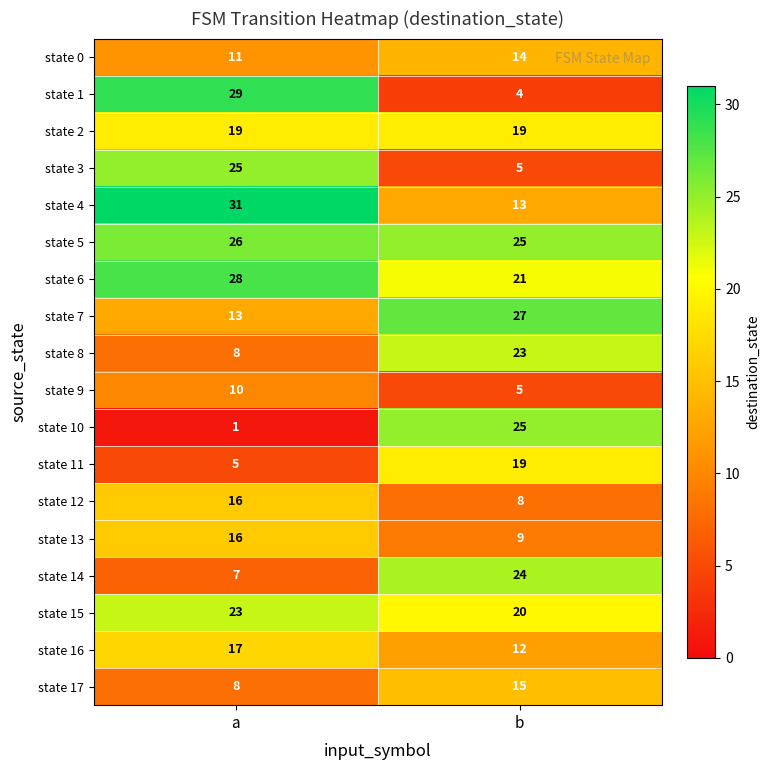

At which category does the chart reach its minimum across all series?

a